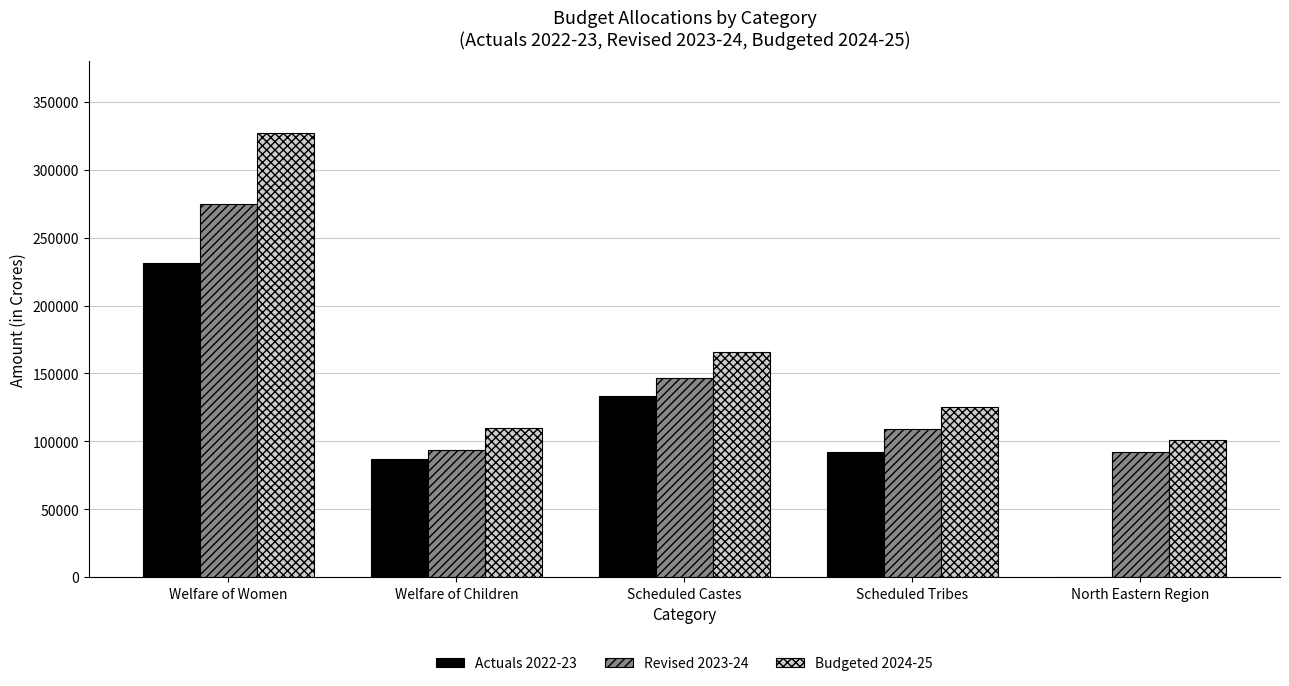

Is it true that Revised 2023-24 equals 151667 at North Eastern Region?

False